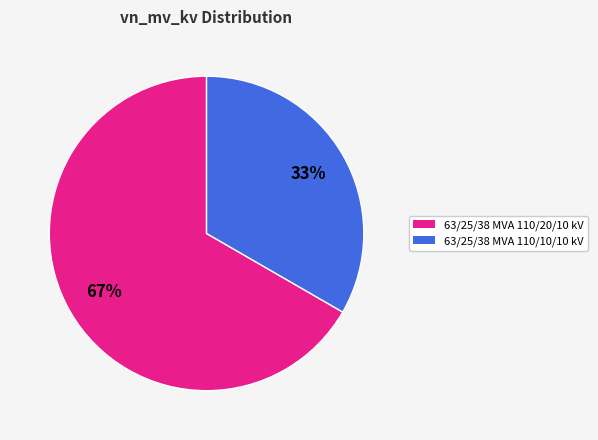

What is the majority slice?

63/25/38 MVA 110/20/10 kV